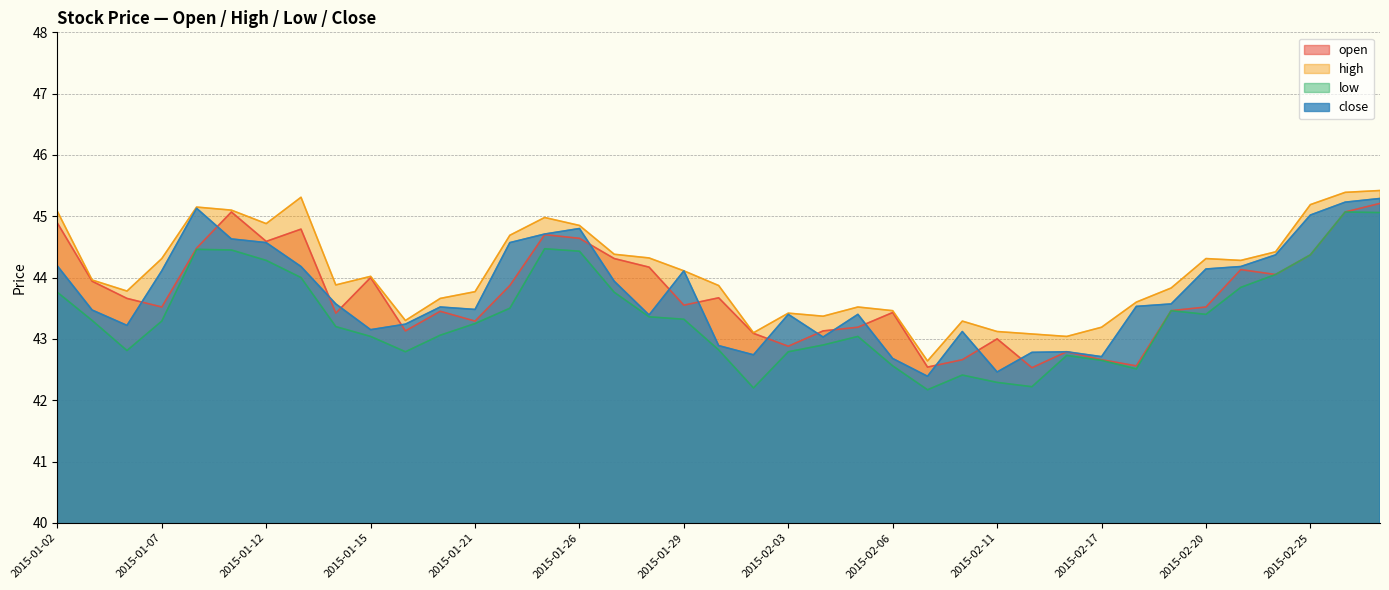

What is the smallest value displayed?

42.2